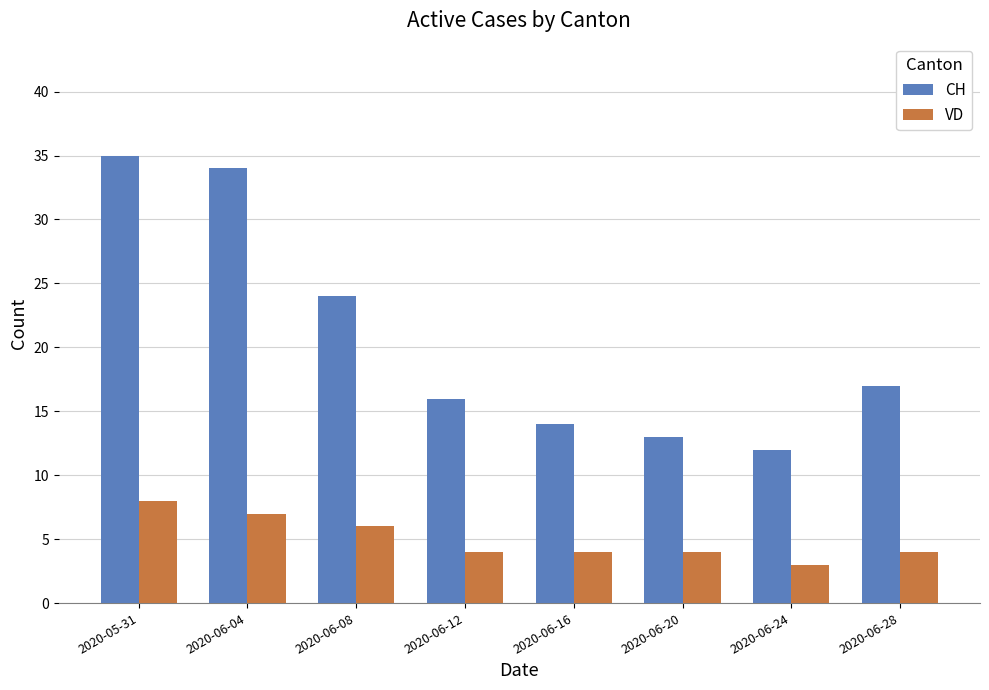

What is the sum of all VD values?

40